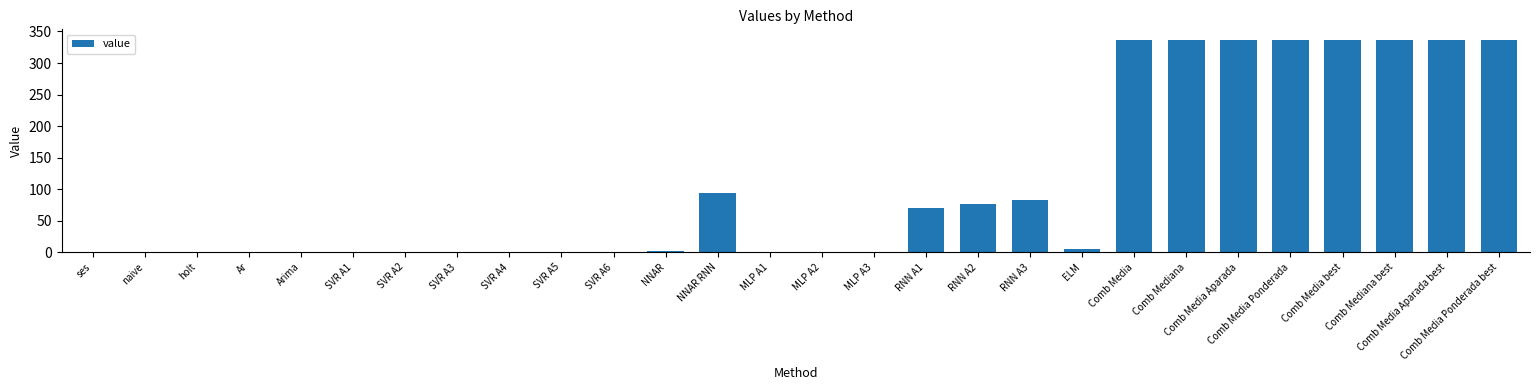

How many series are shown in this chart?

1